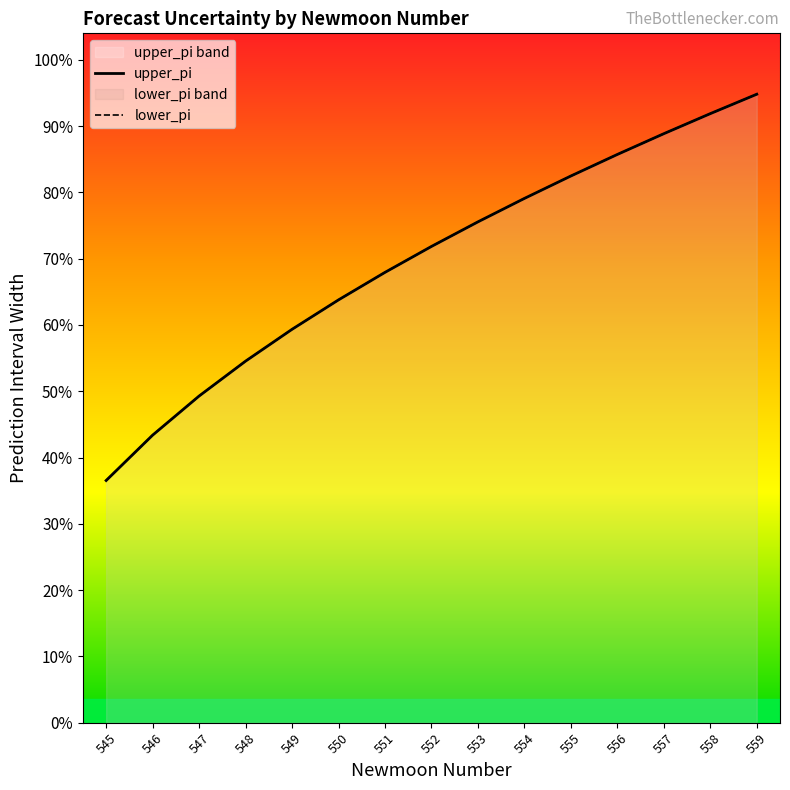

At which label does lower_pi reach its peak?

559